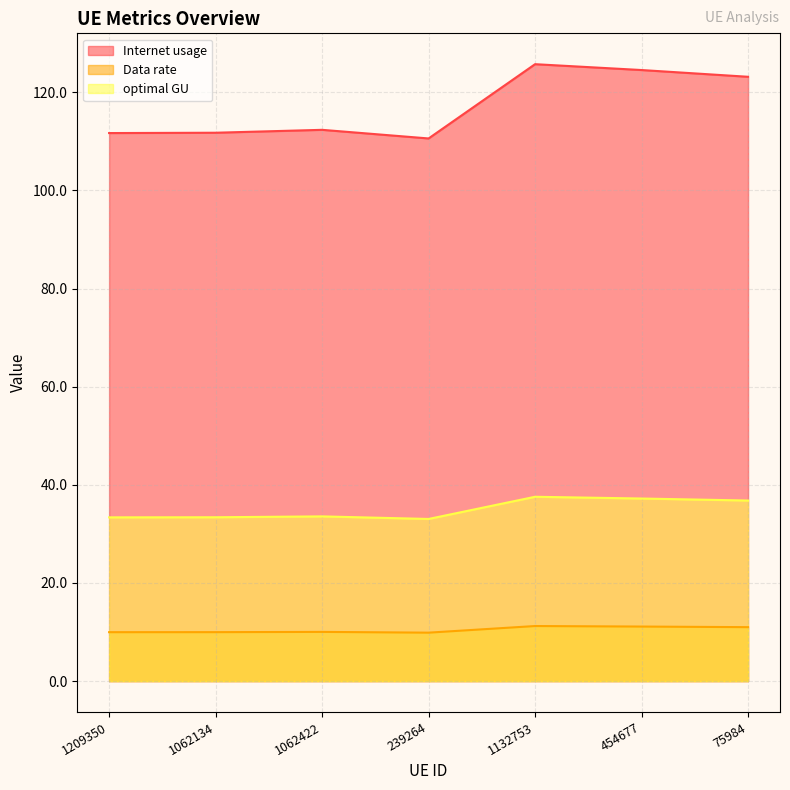

Rank the categories by optimal GU value from highest to lowest.

1132753, 454677, 75984, 1062422, 1062134, 1209350, 239264